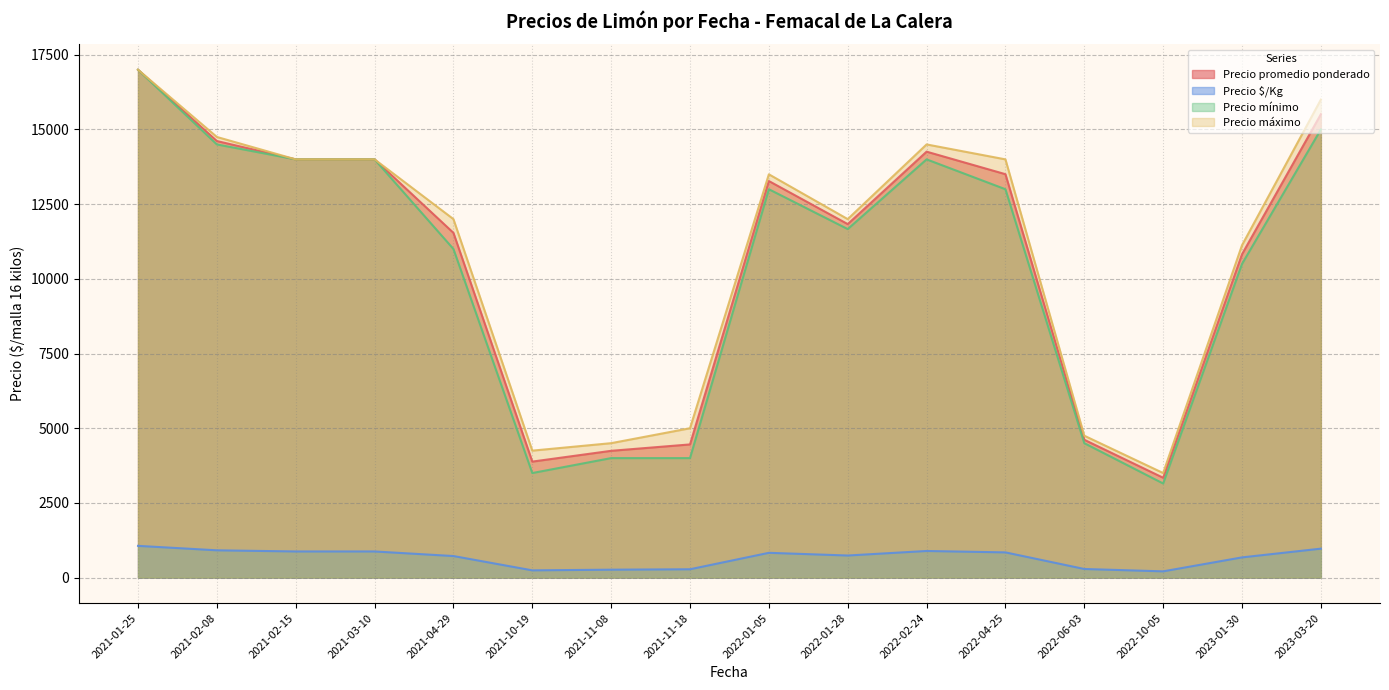

Which series has the largest total across all categories?

Precio máximo